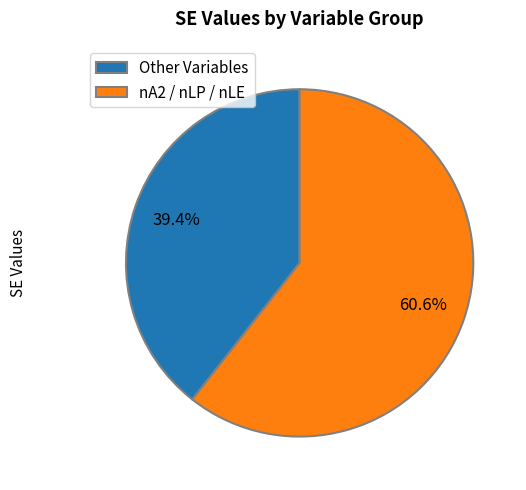

Is there a majority slice in this chart?

Yes